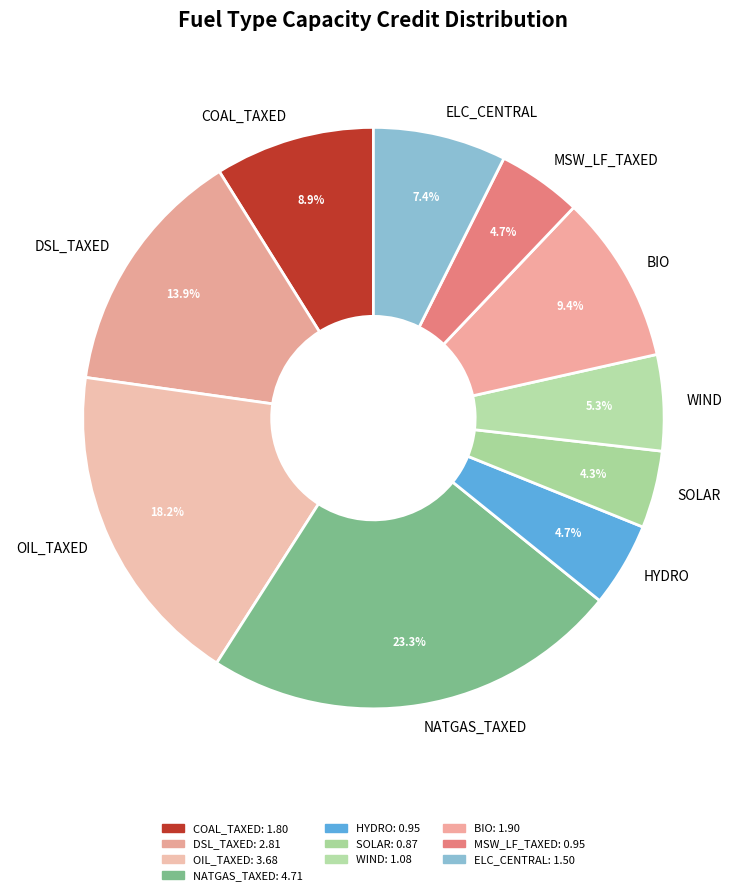

Is SOLAR the majority of the pie?

No